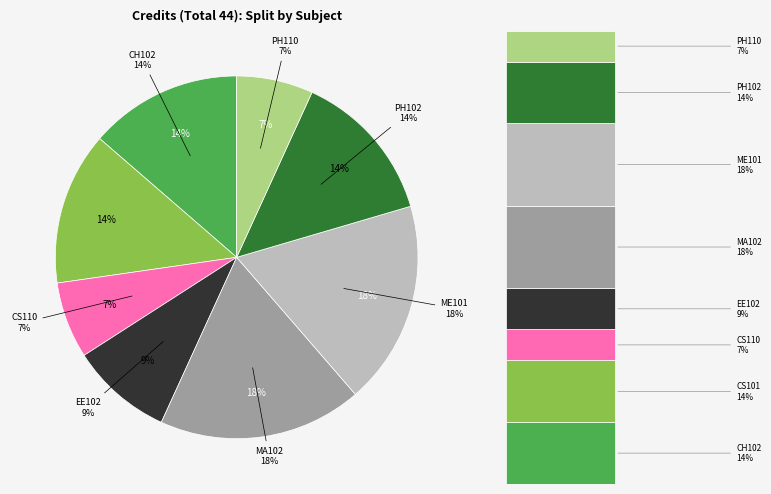

Between Engineering Mechanics and Chemistry - II, which is larger?

Engineering Mechanics